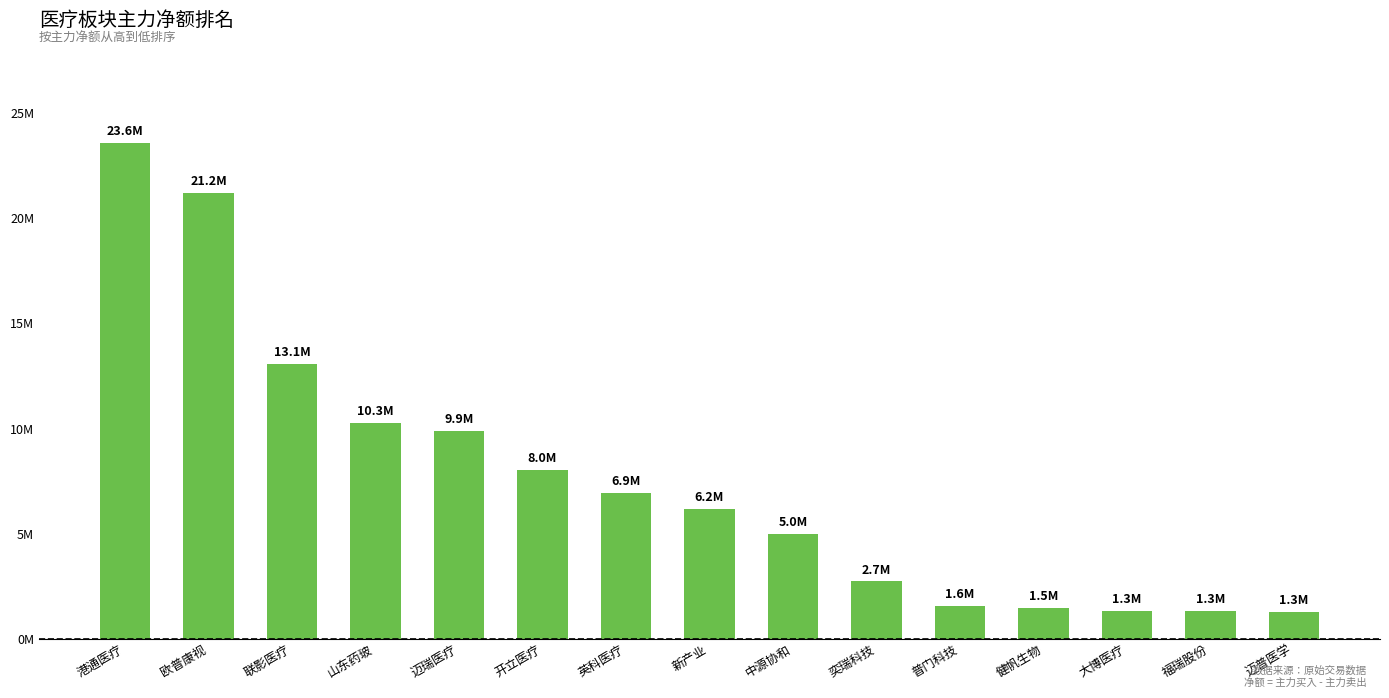

What is the difference between the maximum and minimum values?

22316232